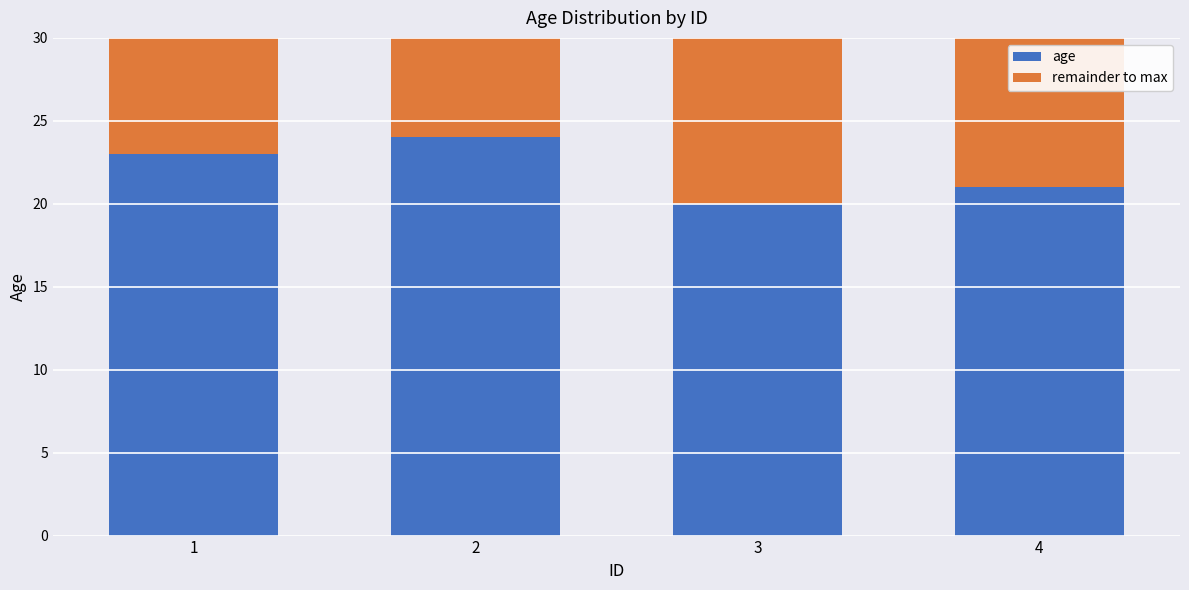

Which category has the lowest value in the age series?

3